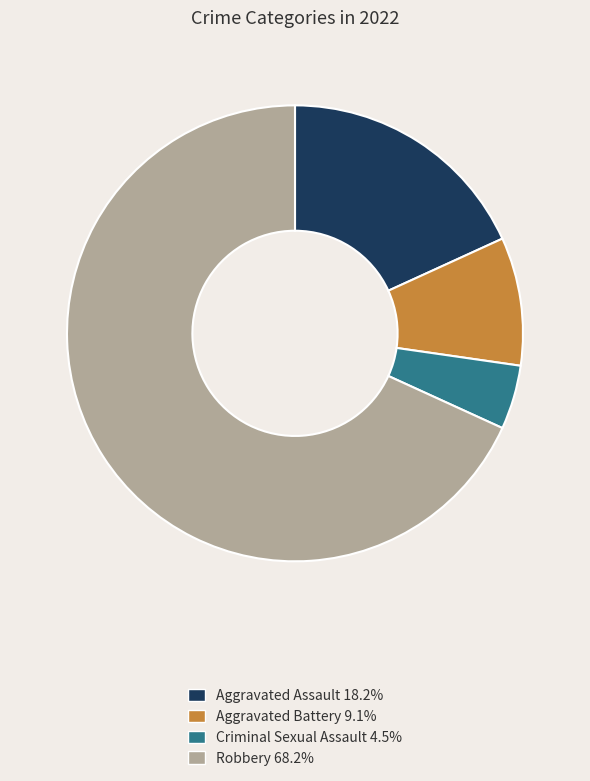

Which slice represents more than half of the pie?

Robbery